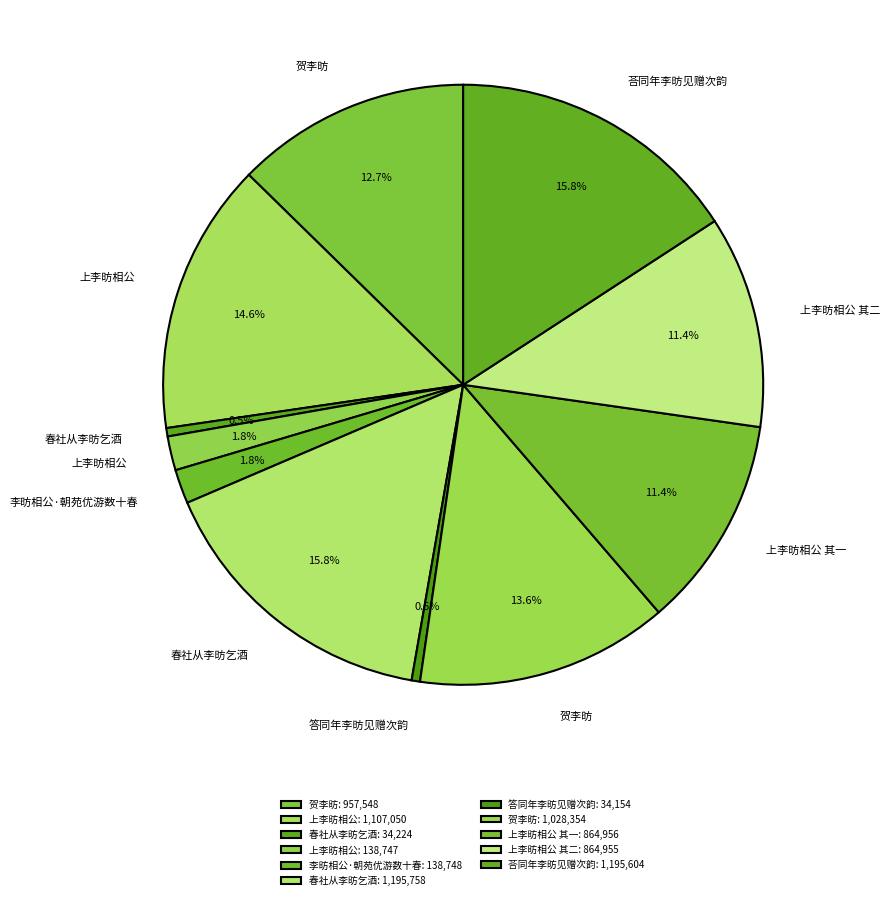

How many slices are in this pie chart?

11